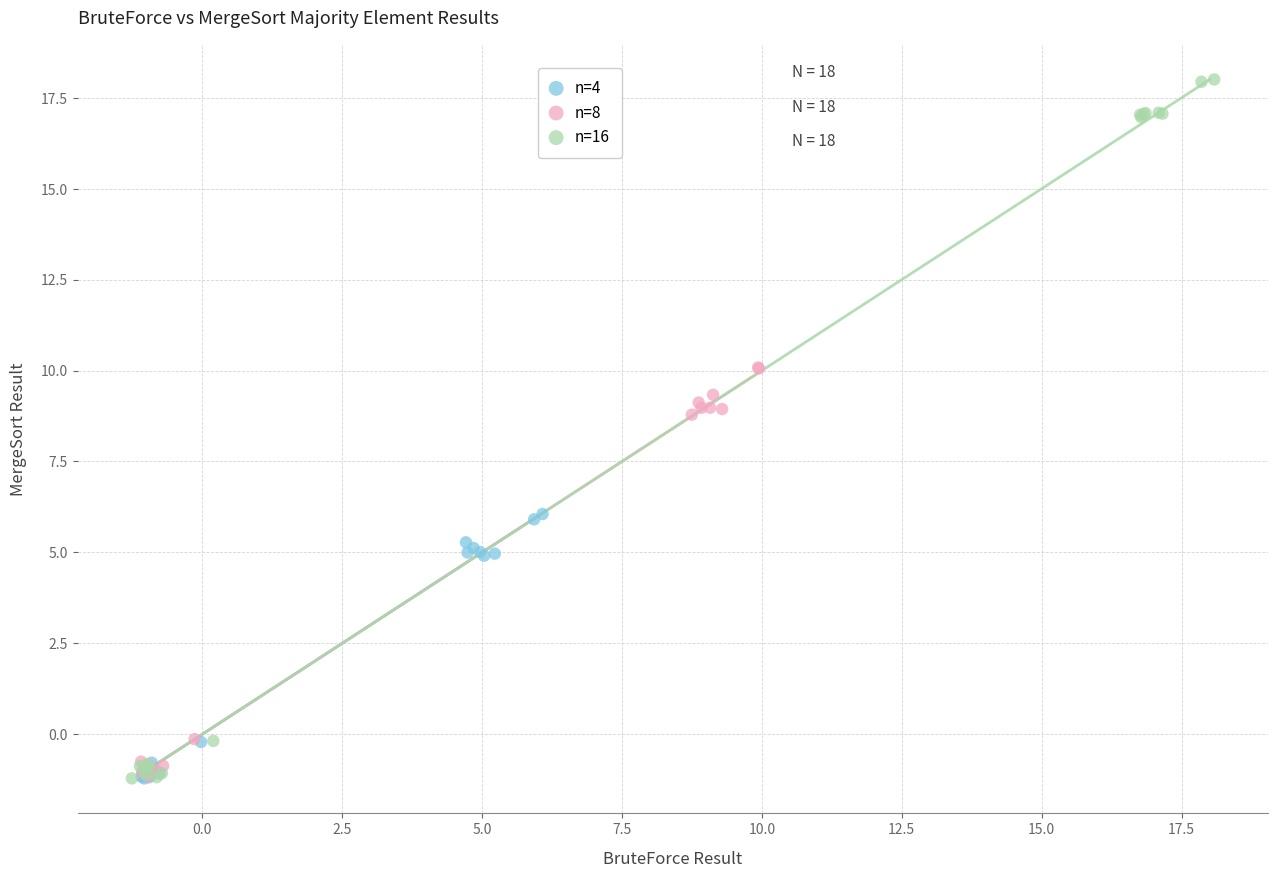

Which series has the widest spread of Y values?

n=16